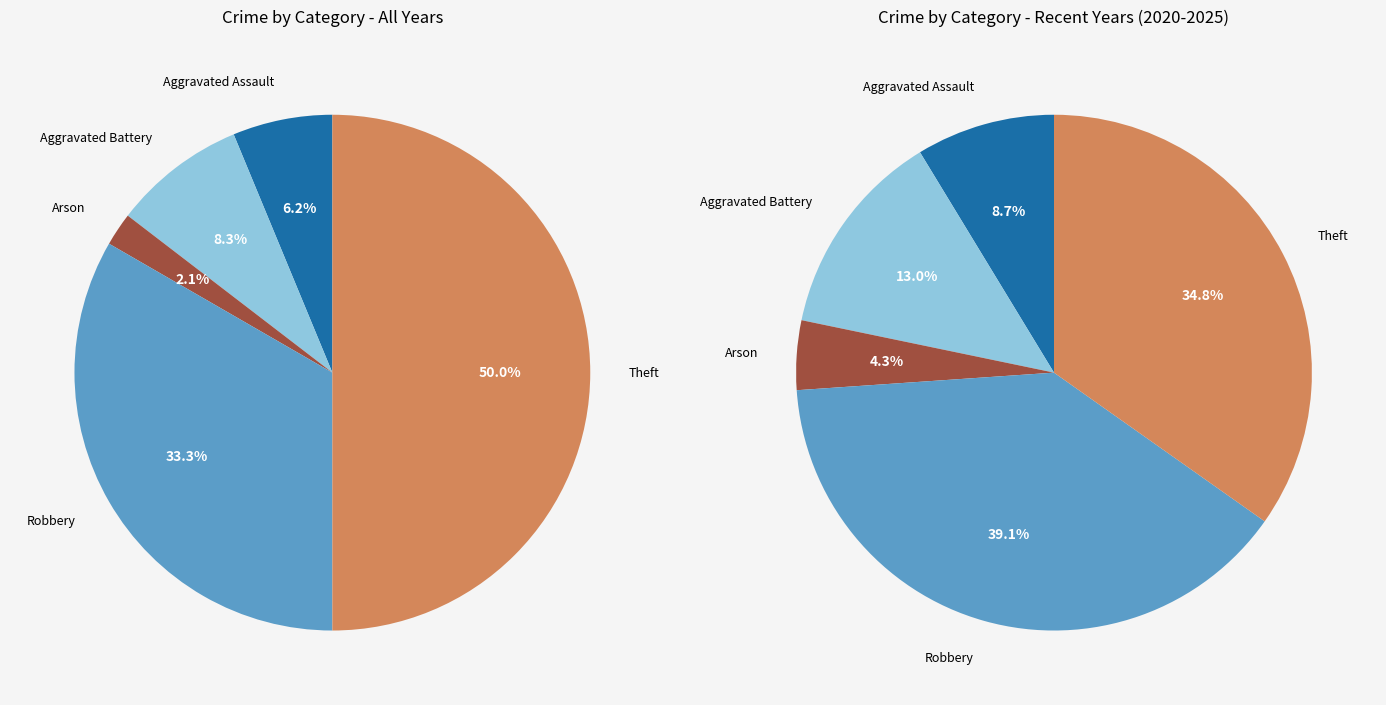

True or false: Robbery accounts for 48% of the total.

False